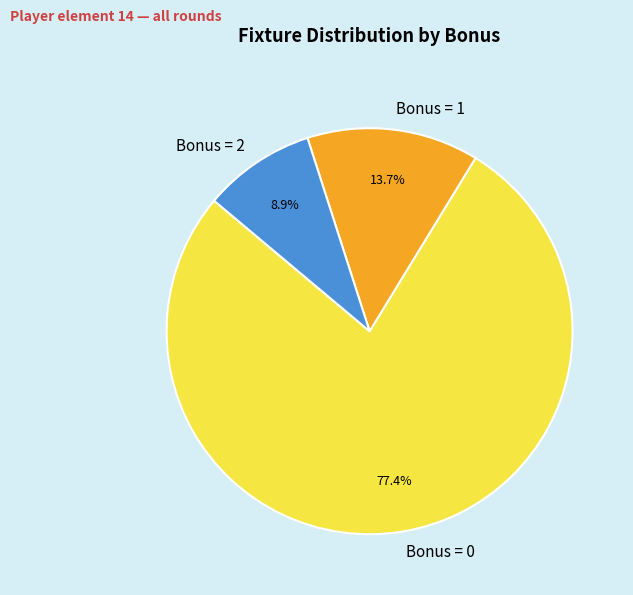

What is the smallest slice in the pie chart?

Bonus = 2